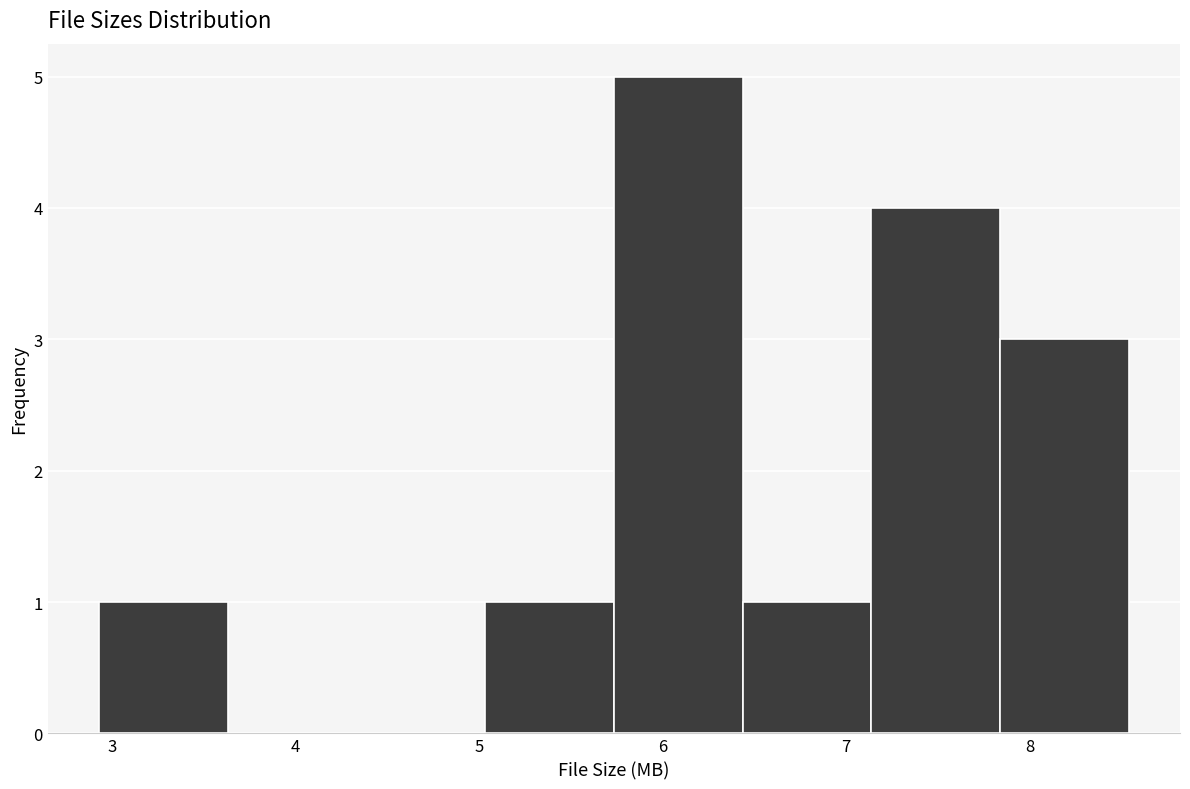

Reading left to right, transcribe this chart: for each bar, give the range it covers on the x-axis and its height. Neither the bar edges nor the heights are printed on the chart, so give them approximately, as read against the axes.

2.9 to 3.6: 1
3.6 to 4.3: 0
4.3 to 5.0: 0
5.0 to 5.7: 1
5.7 to 6.4: 5
6.4 to 7.1: 1
7.1 to 7.8: 4
7.8 to 8.5: 3